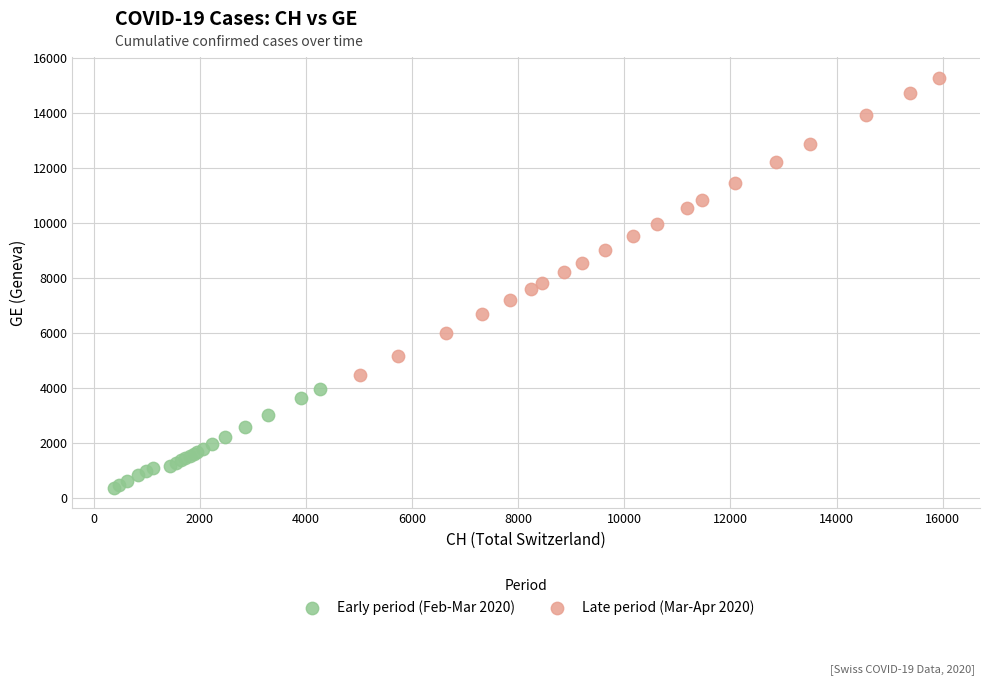

Which series has the widest spread of Y values?

Late period (Mar-Apr 2020)